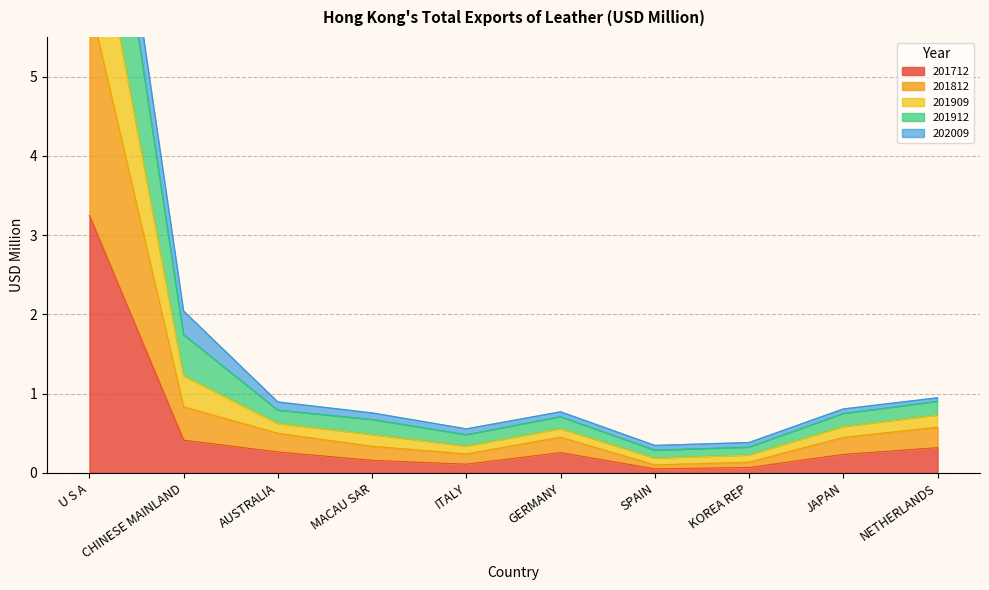

What is the difference between the 201912 values at U S A and ITALY?

9.6